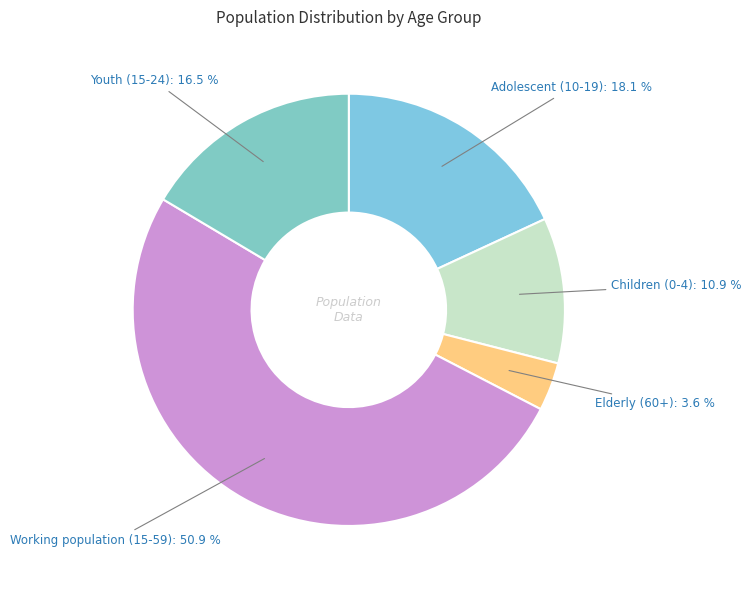

Approximately how many times larger is the value at Elderly (60+) compared to Working population (15-59)?

0.1